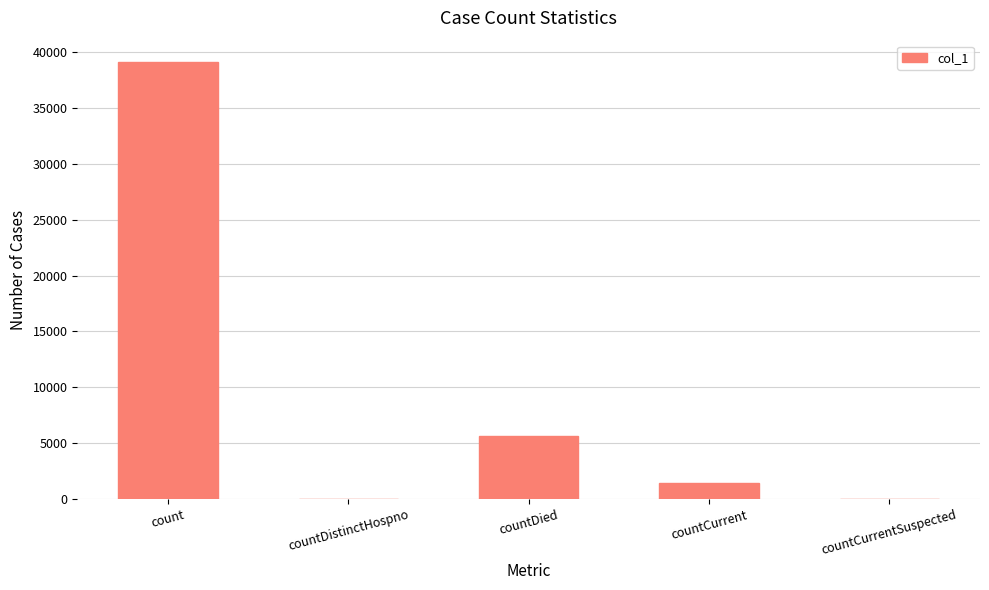

Is it true that the value at countDied is 5664?

True